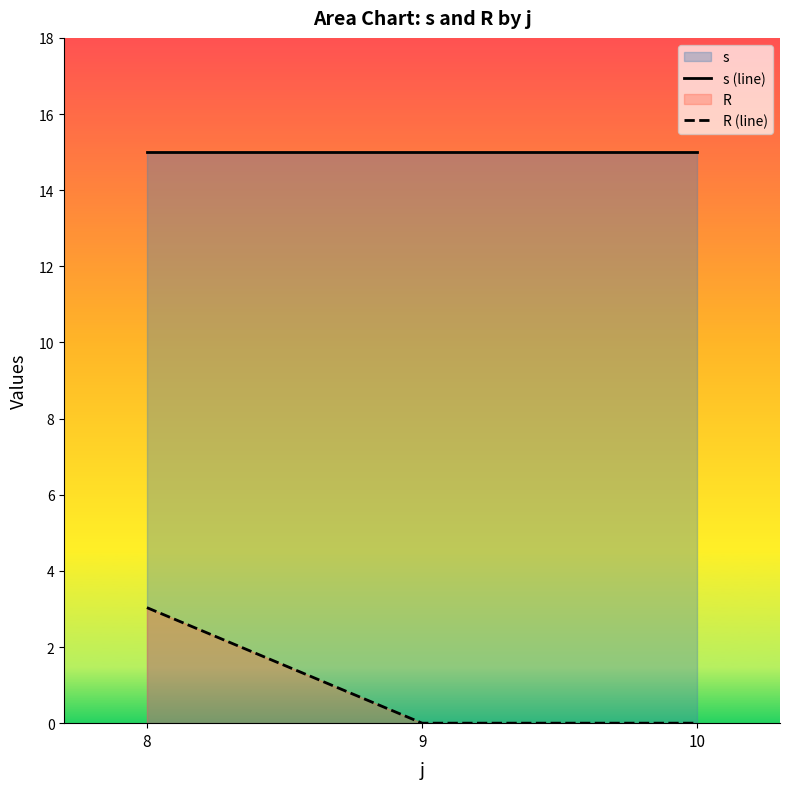

Rank the series at 10 from lowest to highest value.

R (line), s (line)